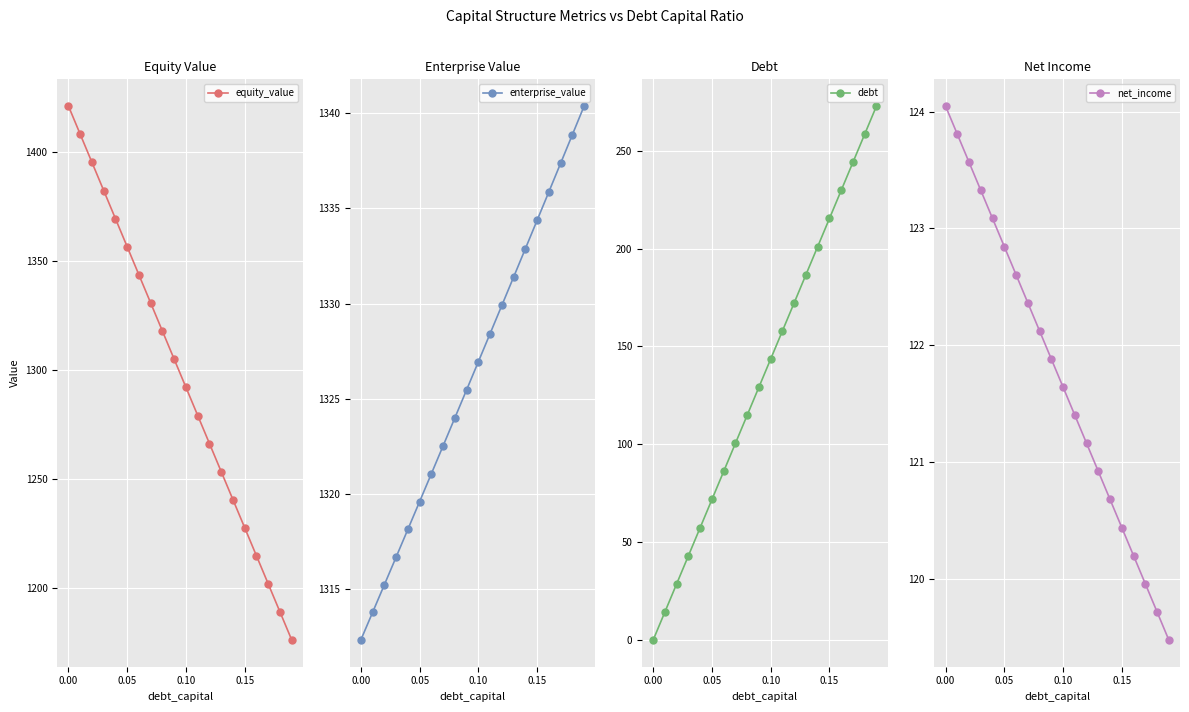

Is it true that net_income equals 195.5 at 0.00?

False